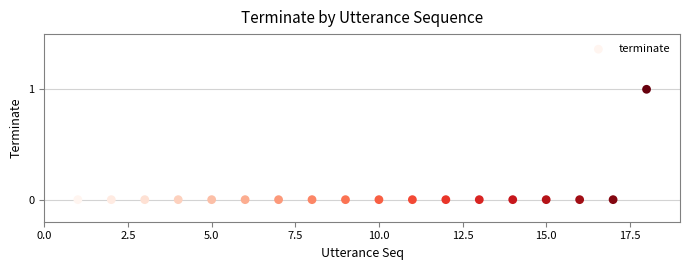

What is the range of X values (max minus min)?

17